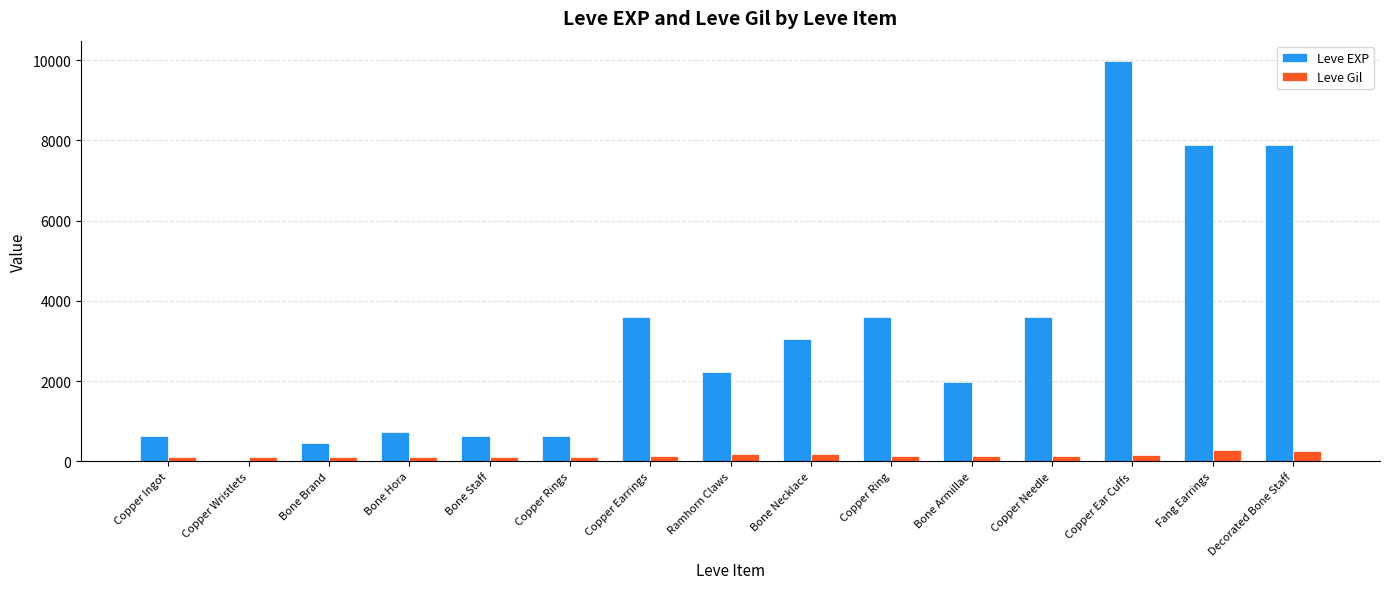

What is the sum of all Leve Gil values?

2280